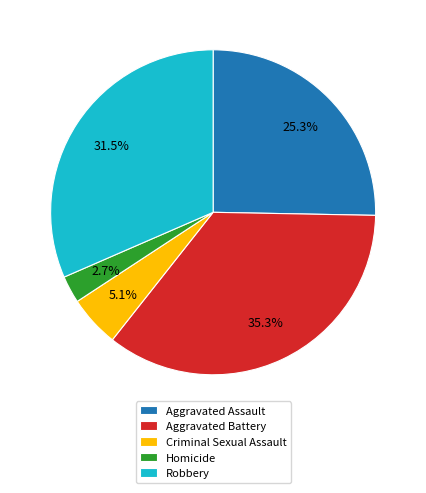

To the nearest percent, what is the average slice percentage?

20%